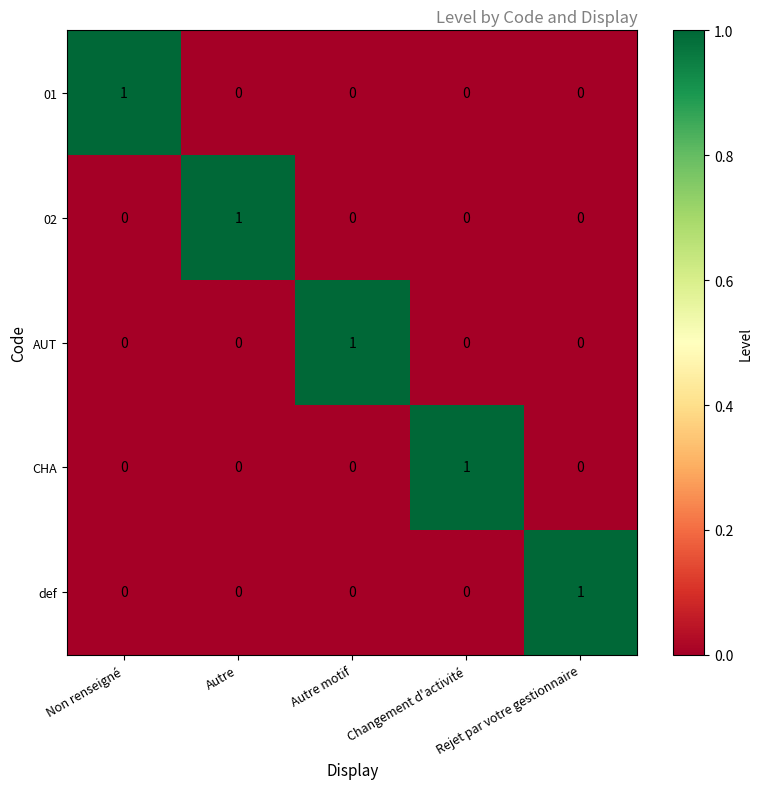

Count the number of data series in this chart.

5